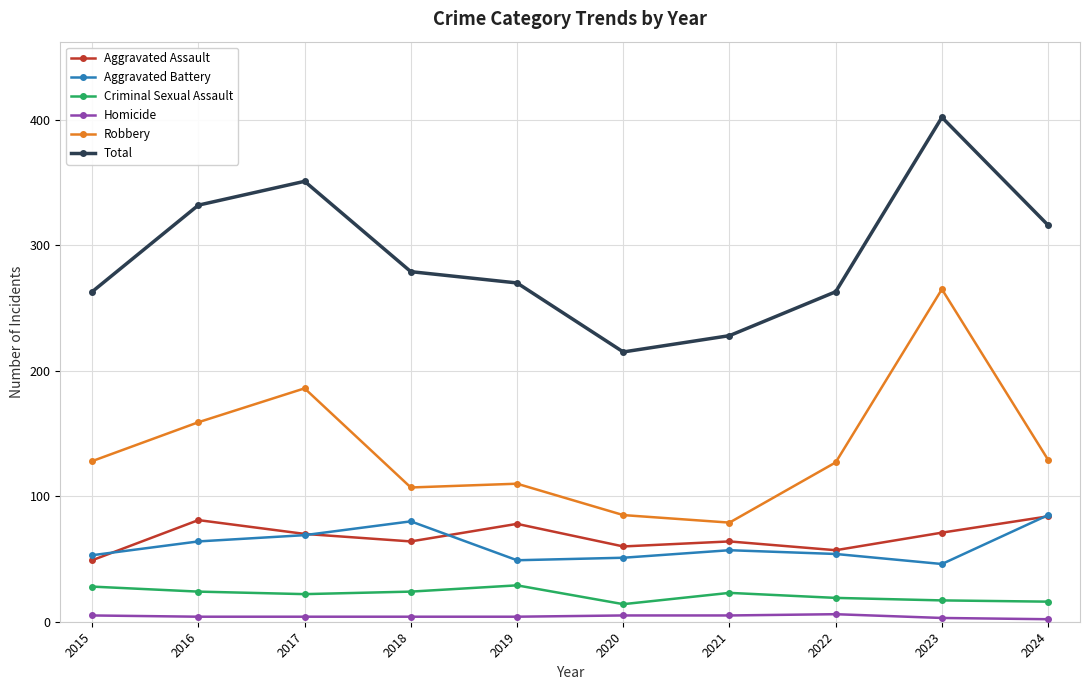

What is the total value across all series at 2021?

456